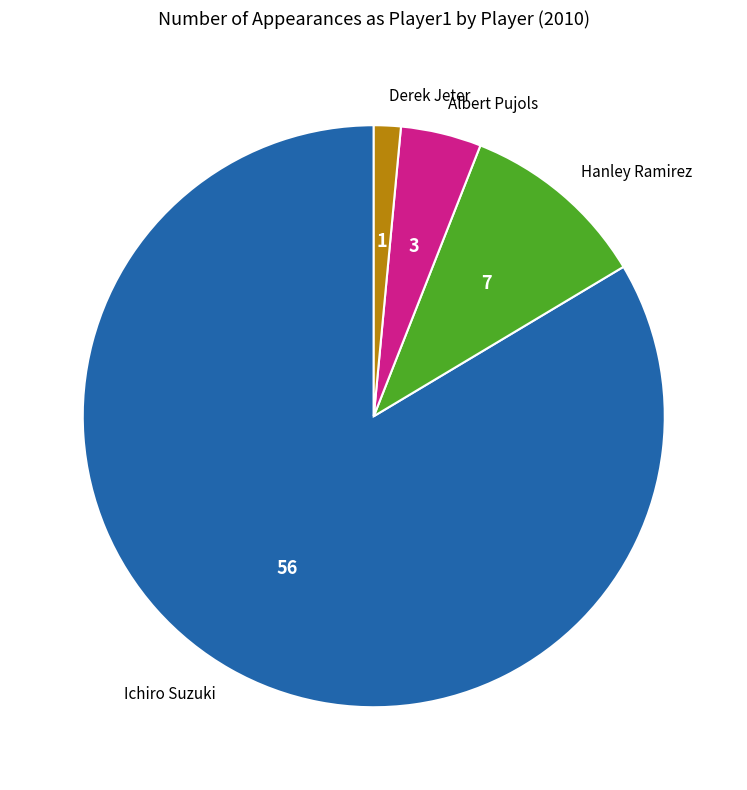

Rank the categories by value from lowest to highest.

Derek Jeter, Albert Pujols, Hanley Ramirez, Ichiro Suzuki